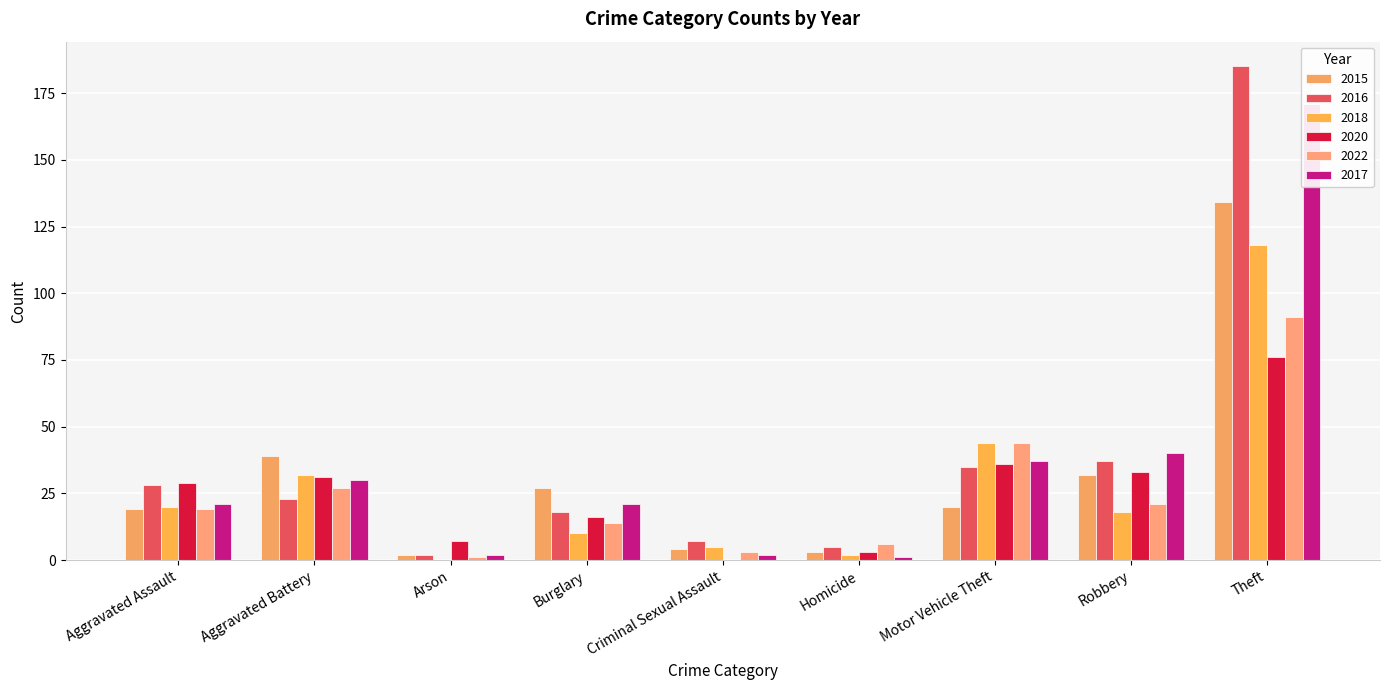

At how many categories does at least one series exceed 41?

2